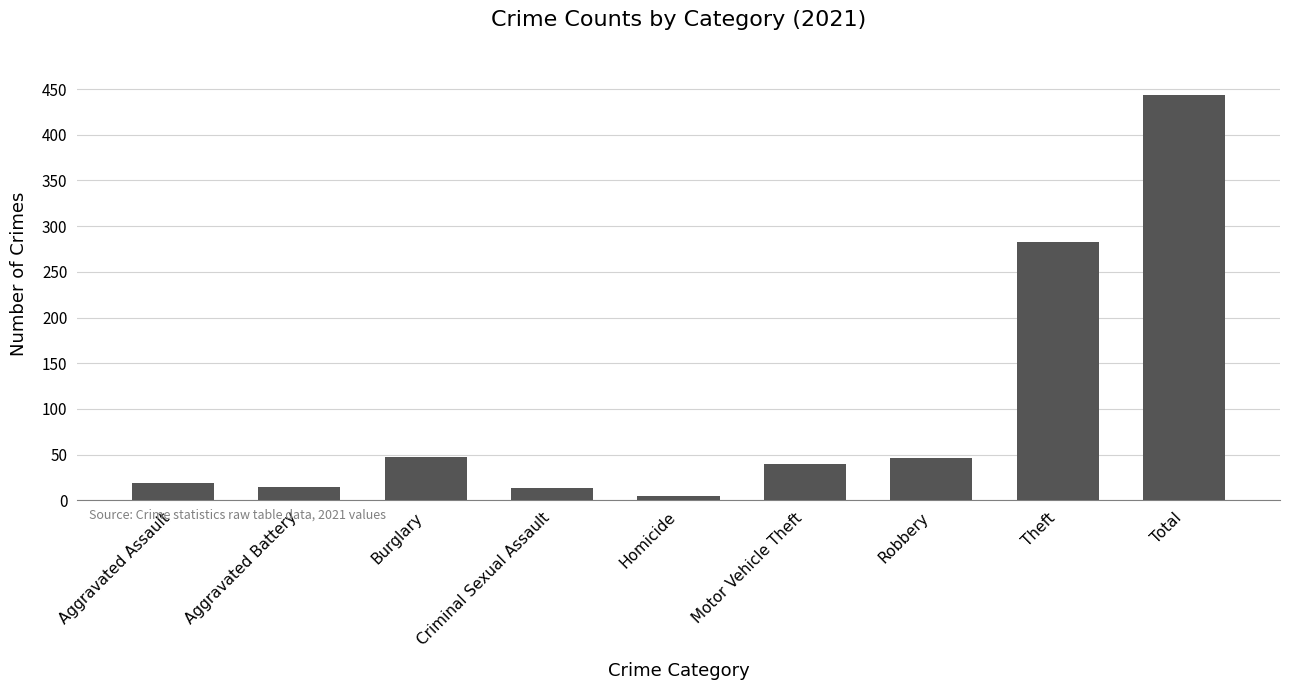

What is the label of the 2nd bar from the right?

Theft